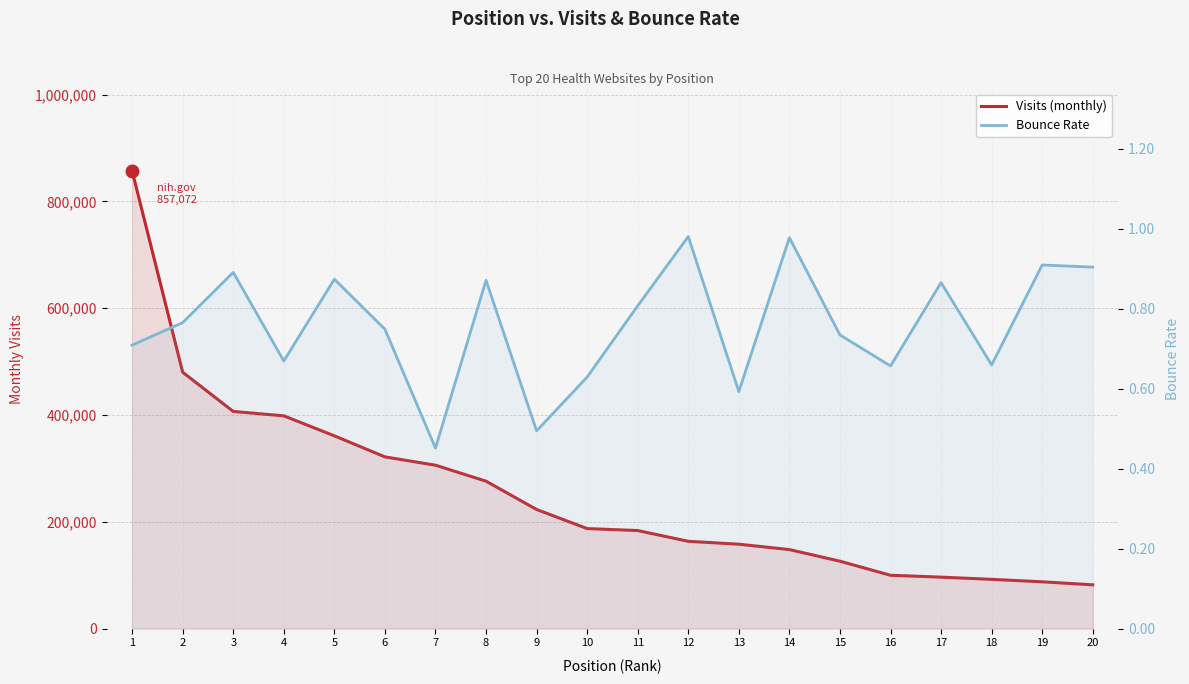

The value of Bounce Rate at 14 is 0.4. True or false?

False